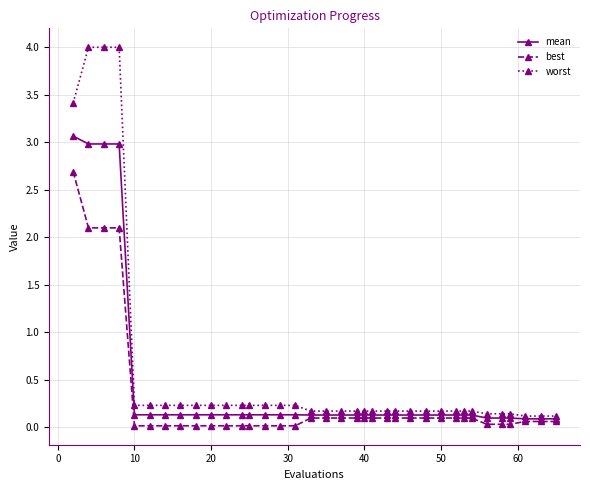

What is the sum of all mean values?

16.0